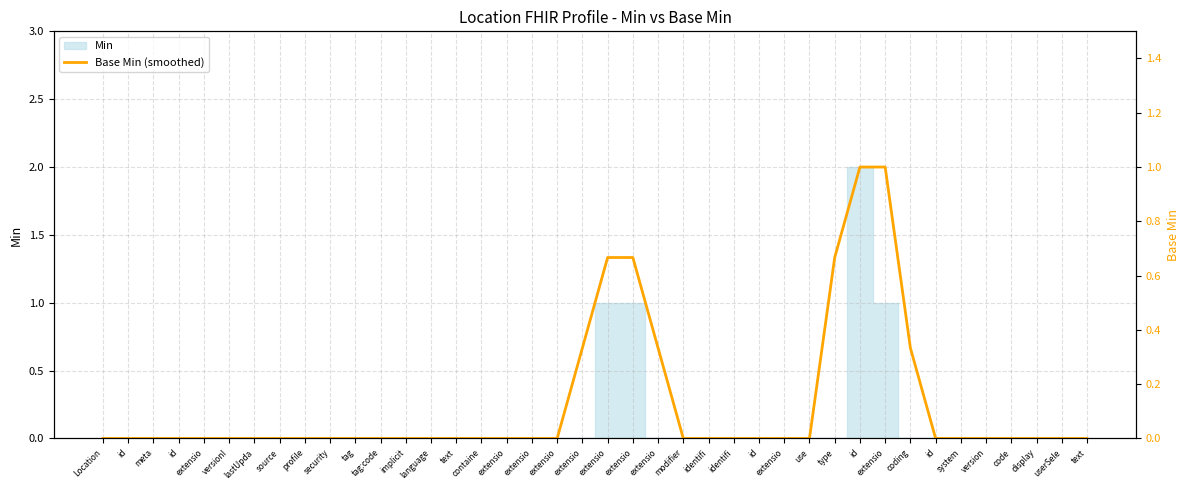

How many data points does each series have?

40